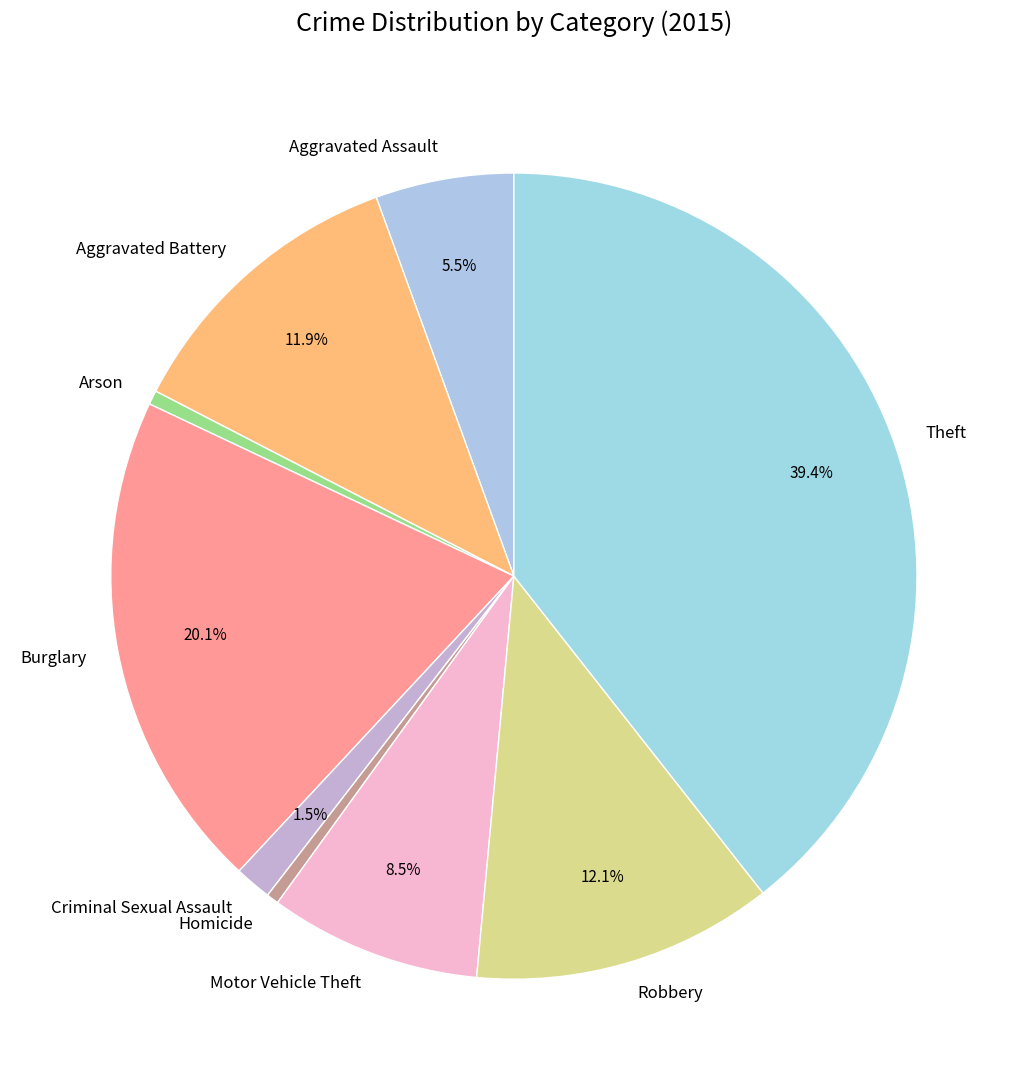

What is the ratio of the value at Criminal Sexual Assault to the value at Arson?

2.6